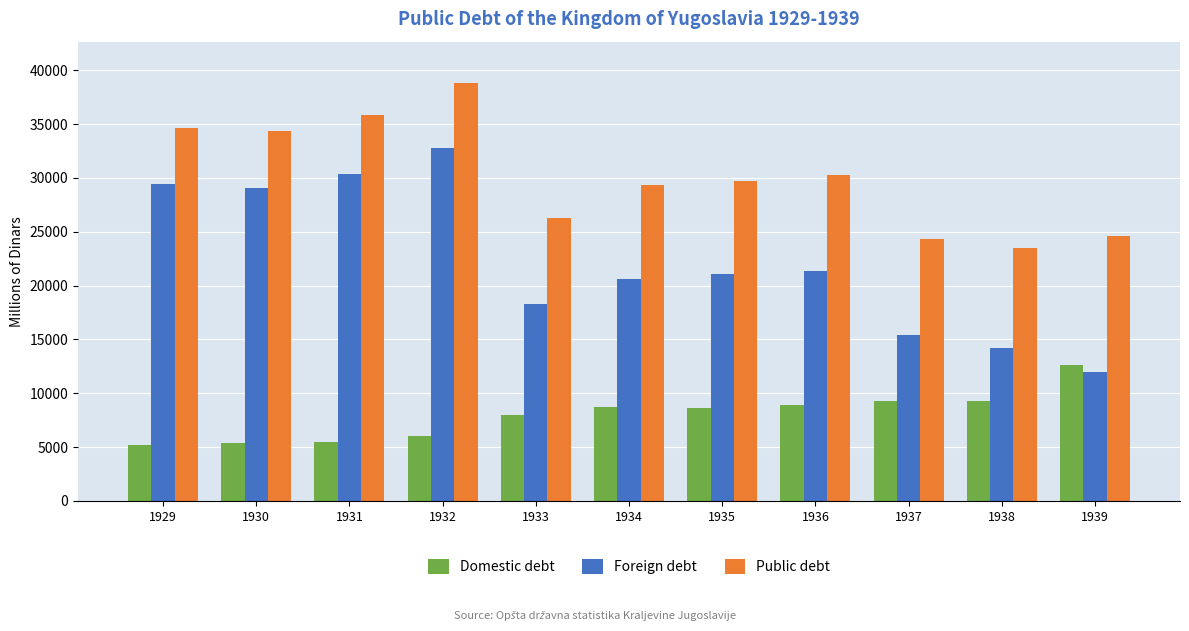

What is the sum of the Domestic debt values at 1932 and 1937?

15320.3